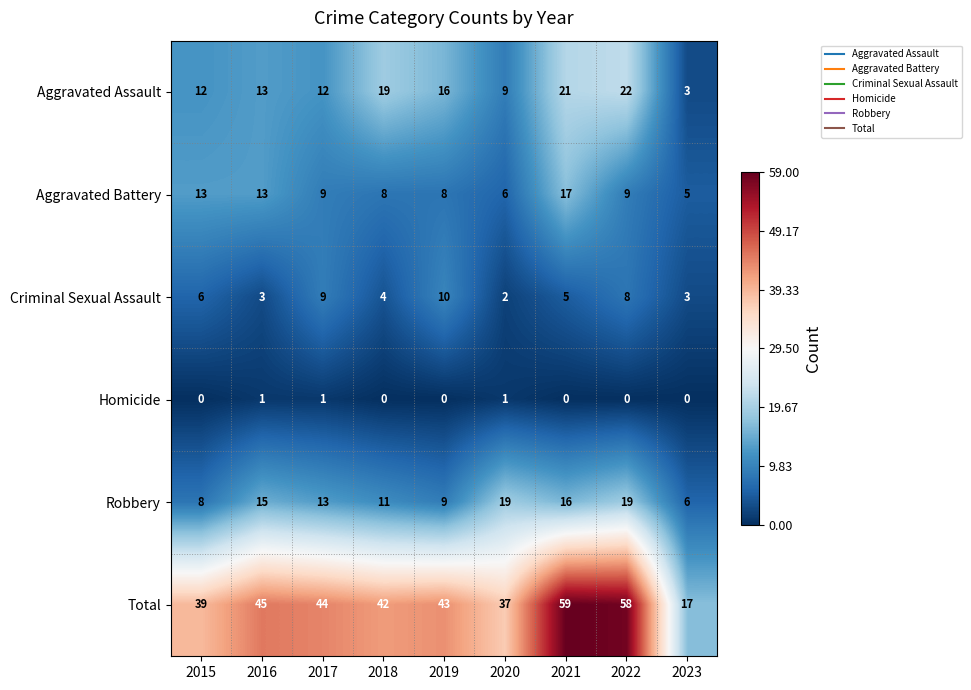

Which series has the largest total across all categories?

Total